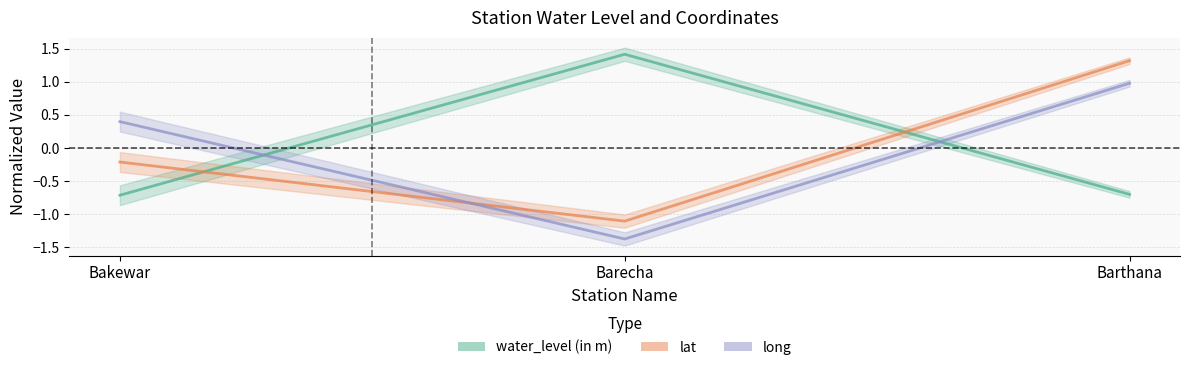

The value of long at Barthana is 1.0. True or false?

True